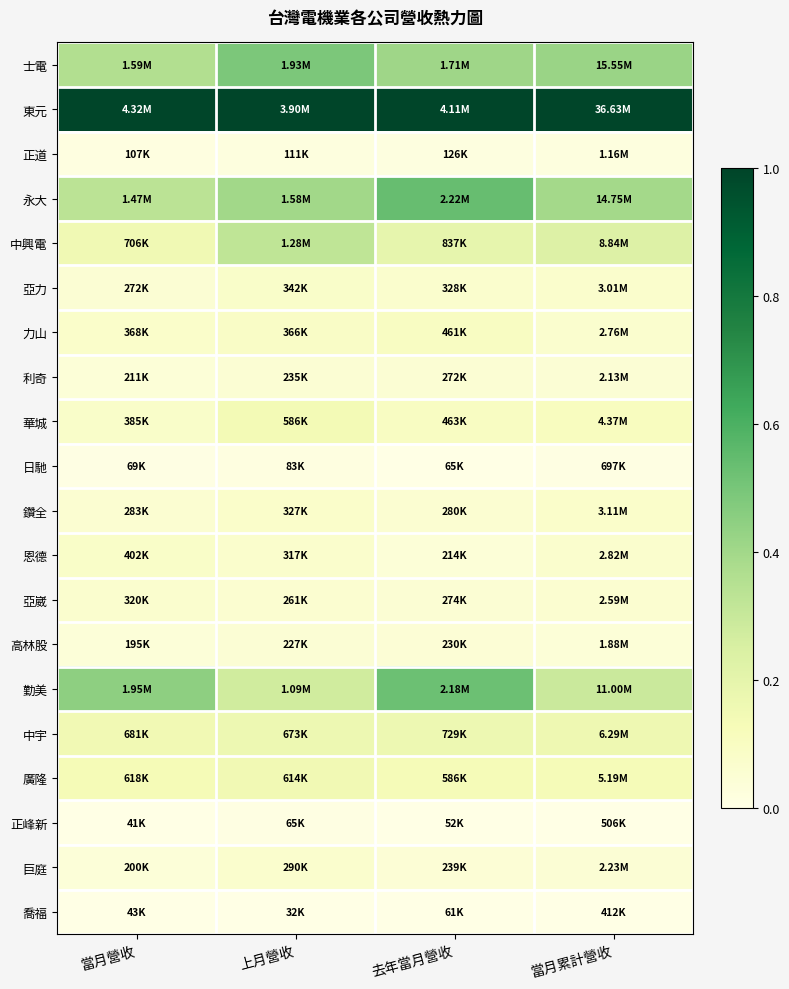

Reading right to left, list all the values displayed in this chart.

士電: 當月累計營收=0.4	去年當月營收=0.4	上月營收=0.5	當月營收=0.4
東元: 當月累計營收=1.0	去年當月營收=1.0	上月營收=1.0	當月營收=1.0
正道: 當月累計營收=0.0	去年當月營收=0.0	上月營收=0.0	當月營收=0.0
永大: 當月累計營收=0.4	去年當月營收=0.5	上月營收=0.4	當月營收=0.3
中興電: 當月累計營收=0.2	去年當月營收=0.2	上月營收=0.3	當月營收=0.2
亞力: 當月累計營收=0.1	去年當月營收=0.1	上月營收=0.1	當月營收=0.1
力山: 當月累計營收=0.1	去年當月營收=0.1	上月營收=0.1	當月營收=0.1
利奇: 當月累計營收=0.0	去年當月營收=0.1	上月營收=0.1	當月營收=0.0
華城: 當月累計營收=0.1	去年當月營收=0.1	上月營收=0.1	當月營收=0.1
日馳: 當月累計營收=0.0	去年當月營收=0.0	上月營收=0.0	當月營收=0.0
鑽全: 當月累計營收=0.1	去年當月營收=0.1	上月營收=0.1	當月營收=0.1
恩德: 當月累計營收=0.1	去年當月營收=0.0	上月營收=0.1	當月營收=0.1
亞崴: 當月累計營收=0.1	去年當月營收=0.1	上月營收=0.1	當月營收=0.1
高林股: 當月累計營收=0.0	去年當月營收=0.0	上月營收=0.1	當月營收=0.0
勤美: 當月累計營收=0.3	去年當月營收=0.5	上月營收=0.3	當月營收=0.4
中宇: 當月累計營收=0.2	去年當月營收=0.2	上月營收=0.2	當月營收=0.1
廣隆: 當月累計營收=0.1	去年當月營收=0.1	上月營收=0.2	當月營收=0.1
正峰新: 當月累計營收=0.0	去年當月營收=0.0	上月營收=0.0	當月營收=0.0
巨庭: 當月累計營收=0.1	去年當月營收=0.0	上月營收=0.1	當月營收=0.0
喬福: 當月累計營收=0.0	去年當月營收=0.0	上月營收=0.0	當月營收=0.0